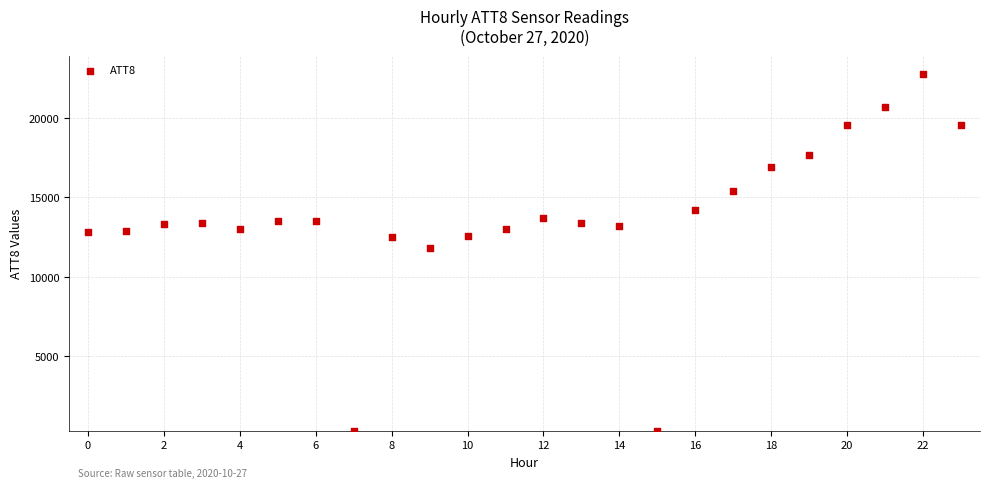

What Y value in the scatter plot is closest to 11550?

11800